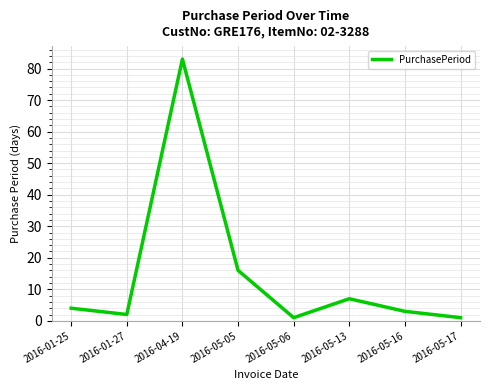

How many interior local peaks (higher than both neighbors) does the data have?

2